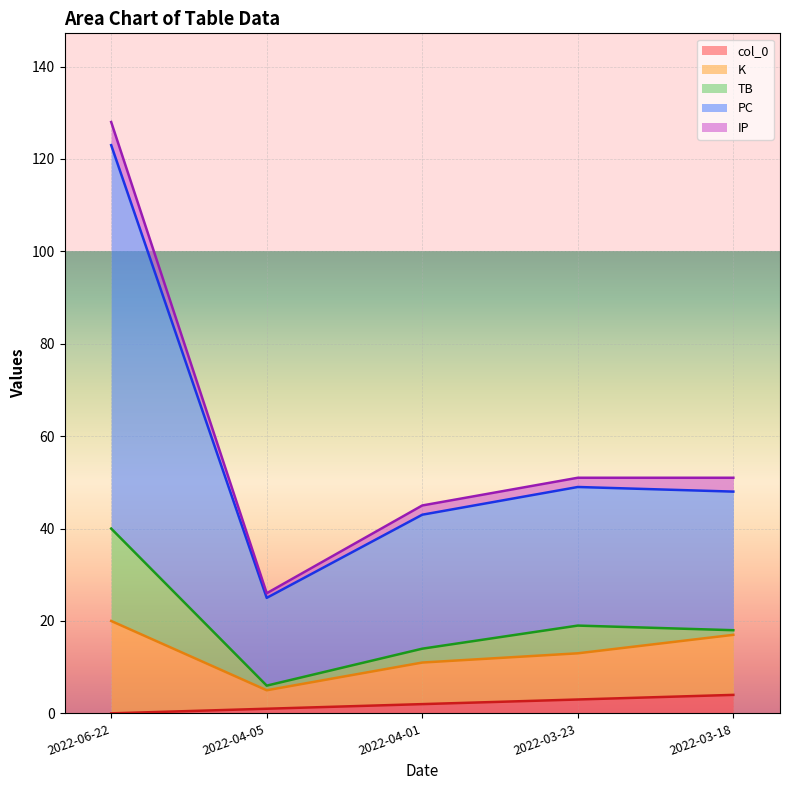

Where is IP nearest to the value 3?

2022-03-18